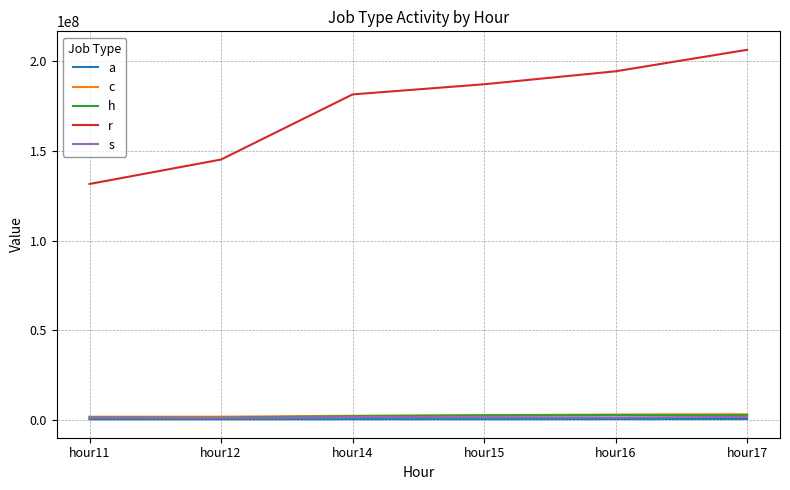

The value of s at hour16 is 1362529. True or false?

True